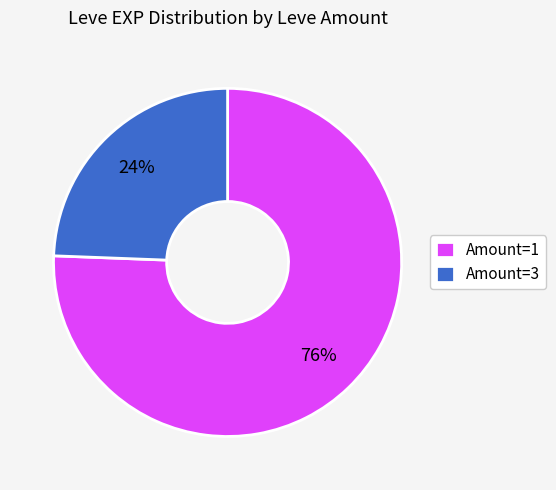

Is there a majority slice in this chart?

Yes